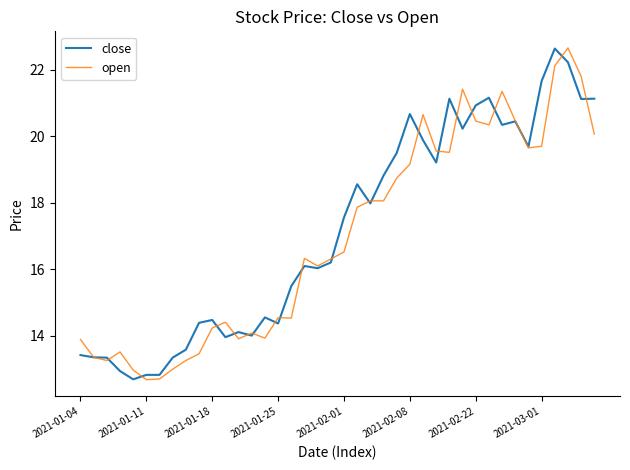

What is the maximum value shown in the chart?

22.7